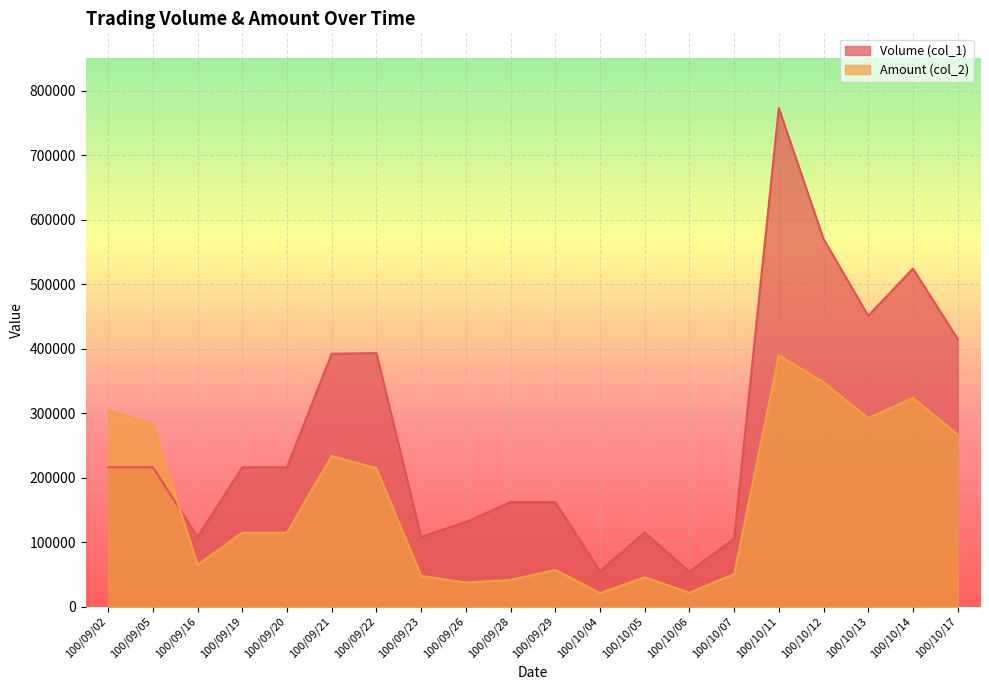

At which category does Amount (col_2) reach its first local valley?

100/09/16